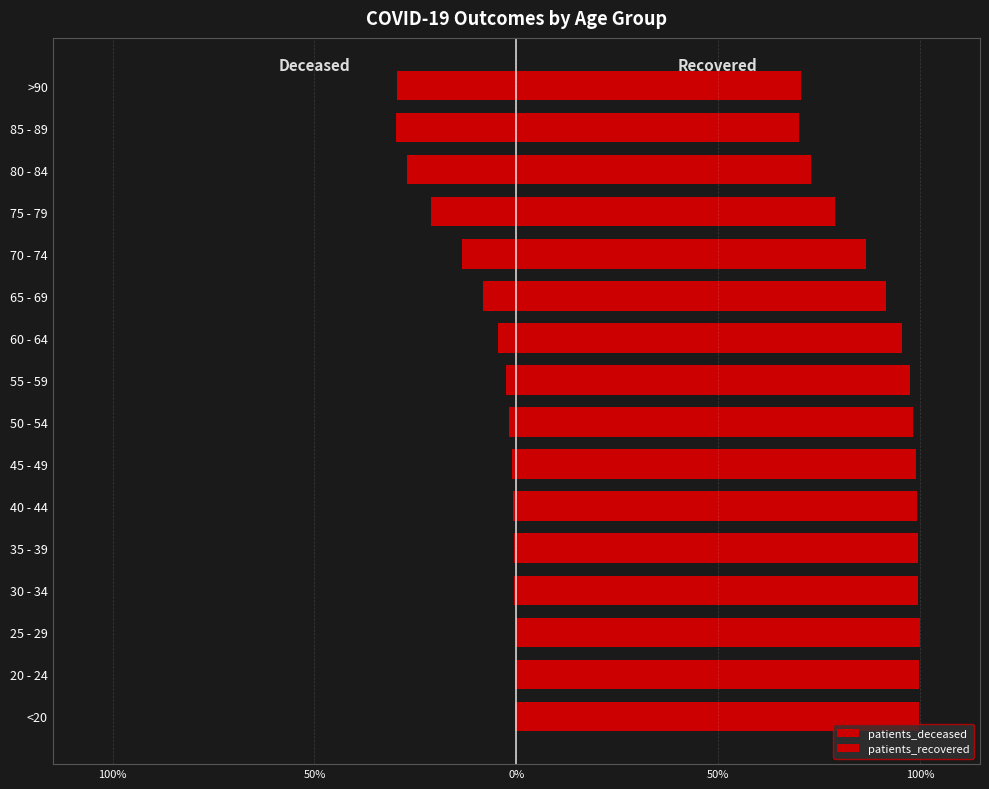

What is the sum of all patients_deceased values?

-141.9